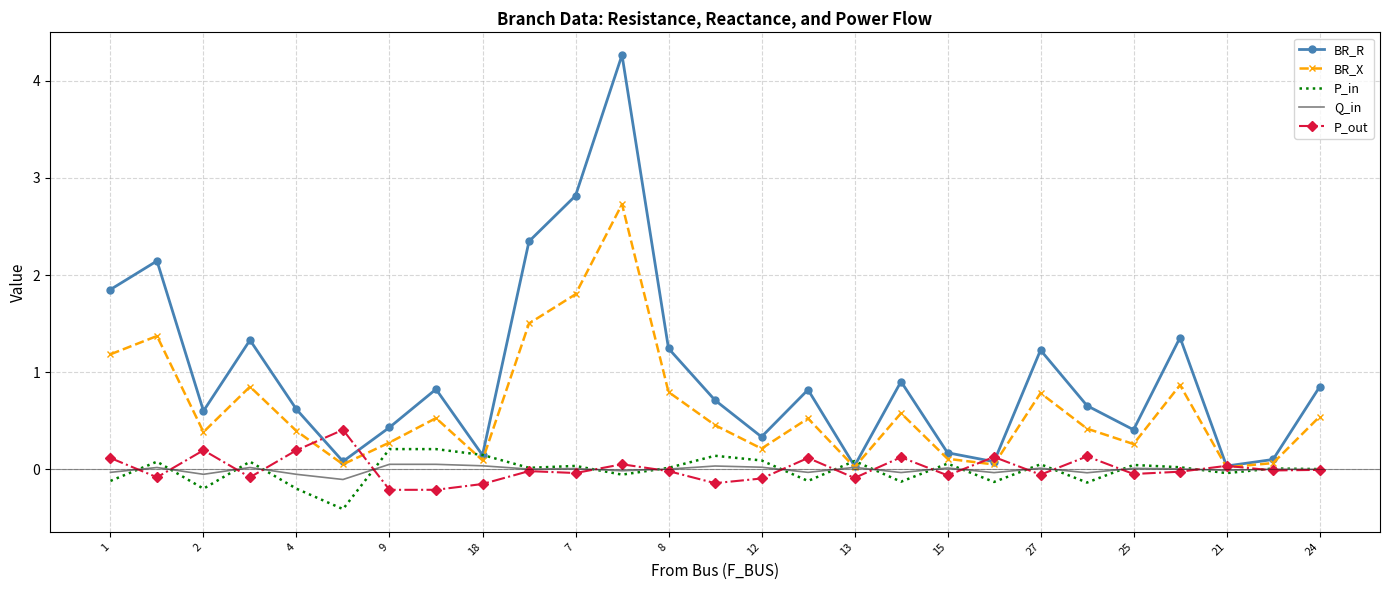

Which series has the widest spread of values?

BR_R